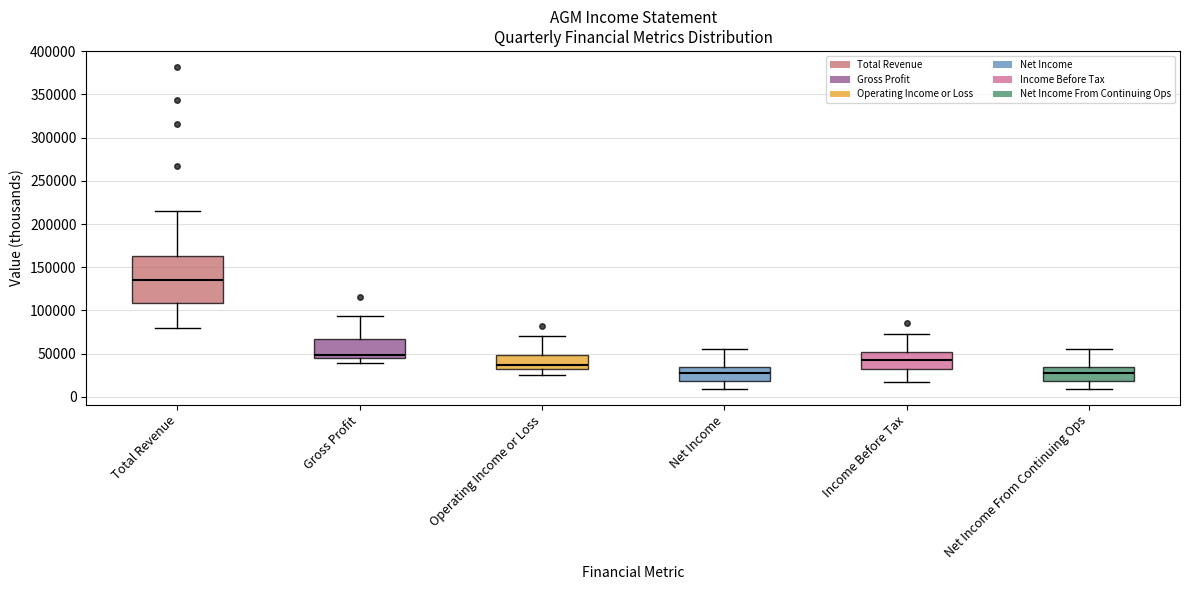

Where does the lower whisker of the box for Total Revenue end on the y-axis? The values are not printed on the chart, so give them approximately, as read against the axis.

80000